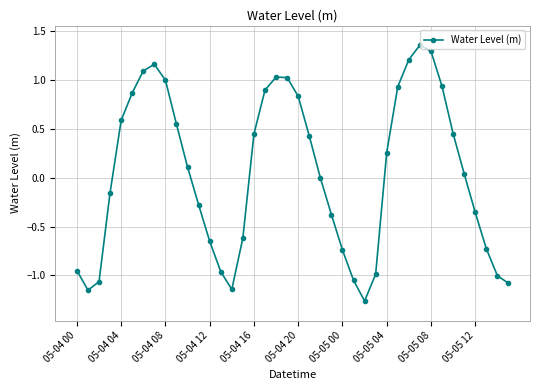

What is the sum of all values?

1.9